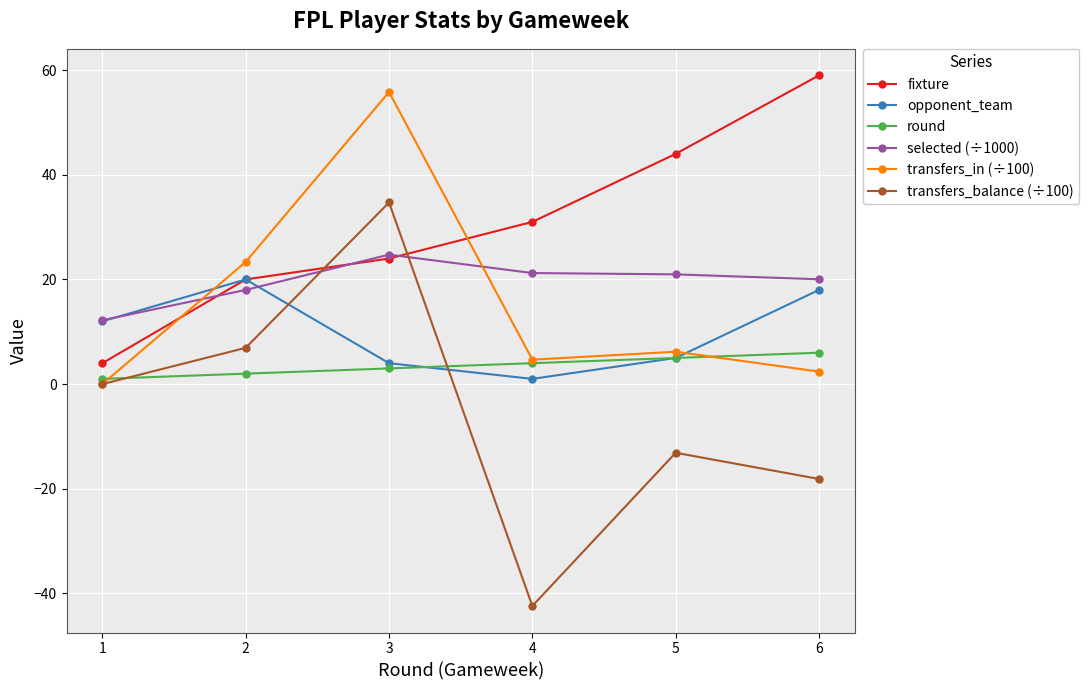

What is the difference between the maximum and minimum values in the selected (÷1000) series?

12.5